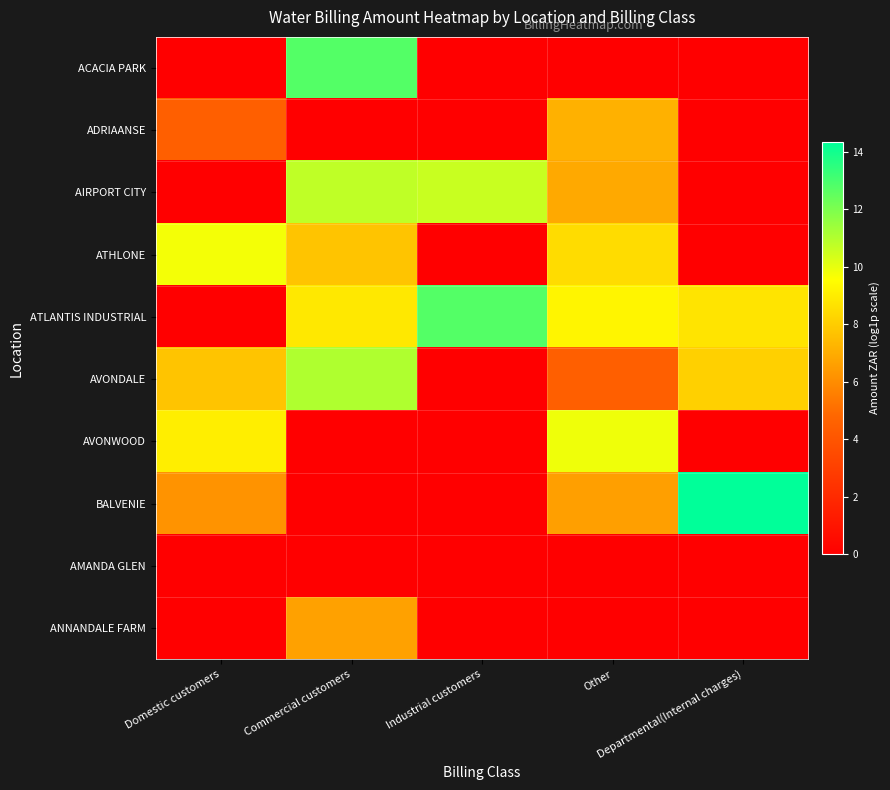

Rank the series at Commercial customers from lowest to highest value.

ADRIAANSE, AVONWOOD, BALVENIE, AMANDA GLEN, ANNANDALE FARM, ATHLONE, ATLANTIS INDUSTRIAL, AIRPORT CITY, AVONDALE, ACACIA PARK